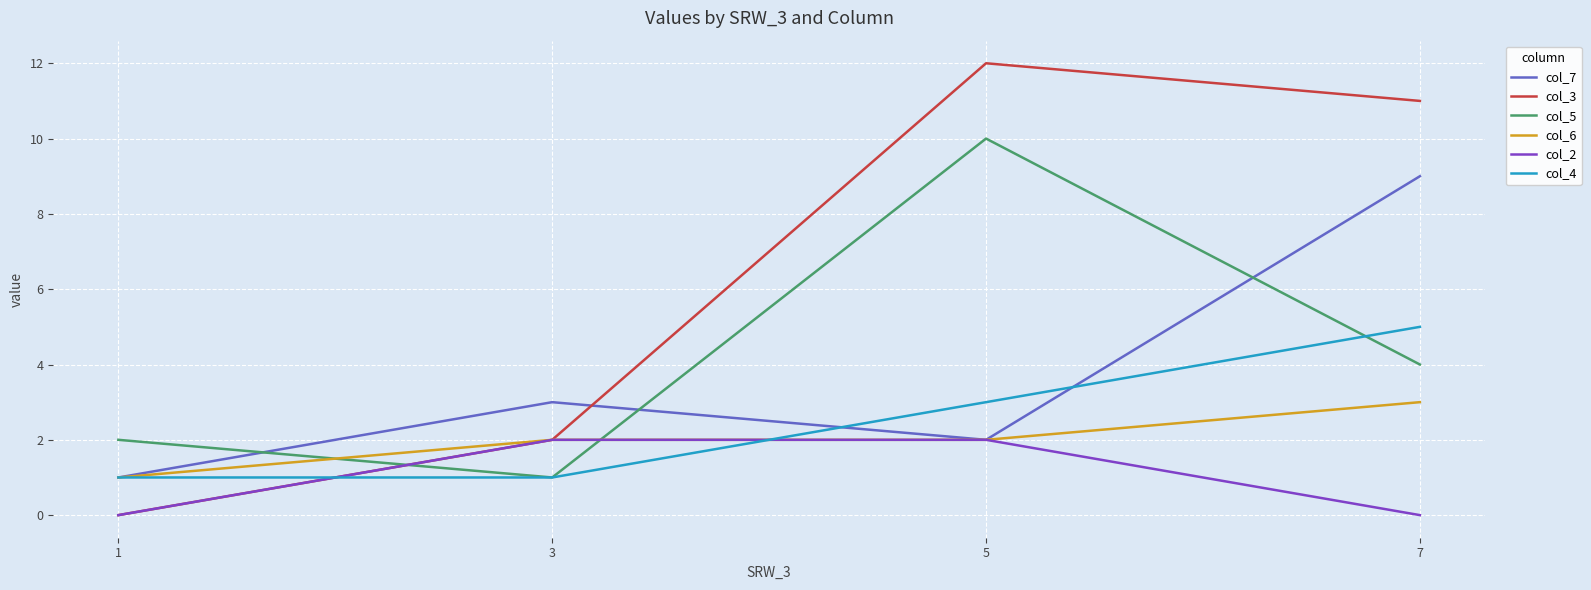

Which series has the largest total across all categories?

col_3